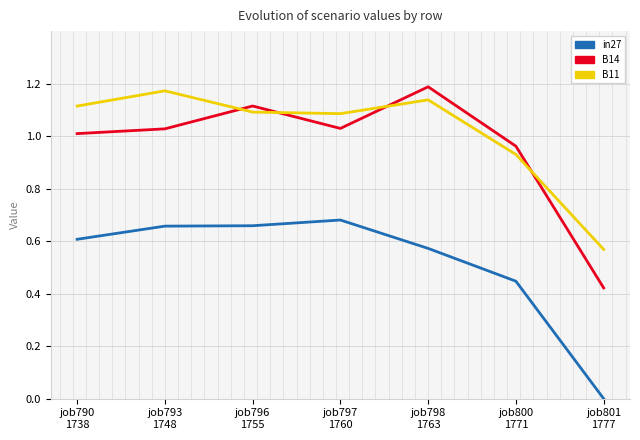

At which category does B11 reach its first local valley?

job797
1760